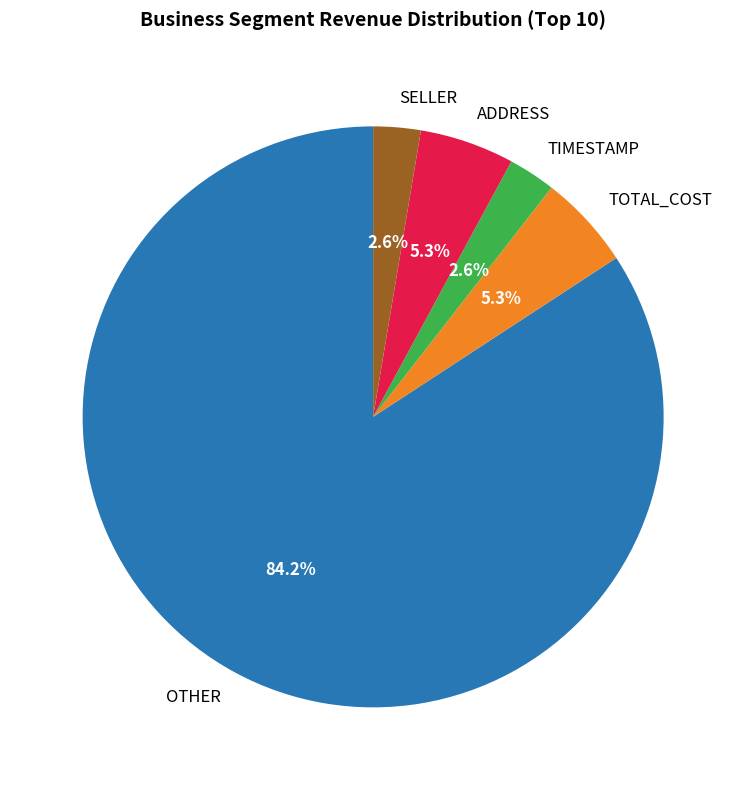

Which slice is the largest?

OTHER